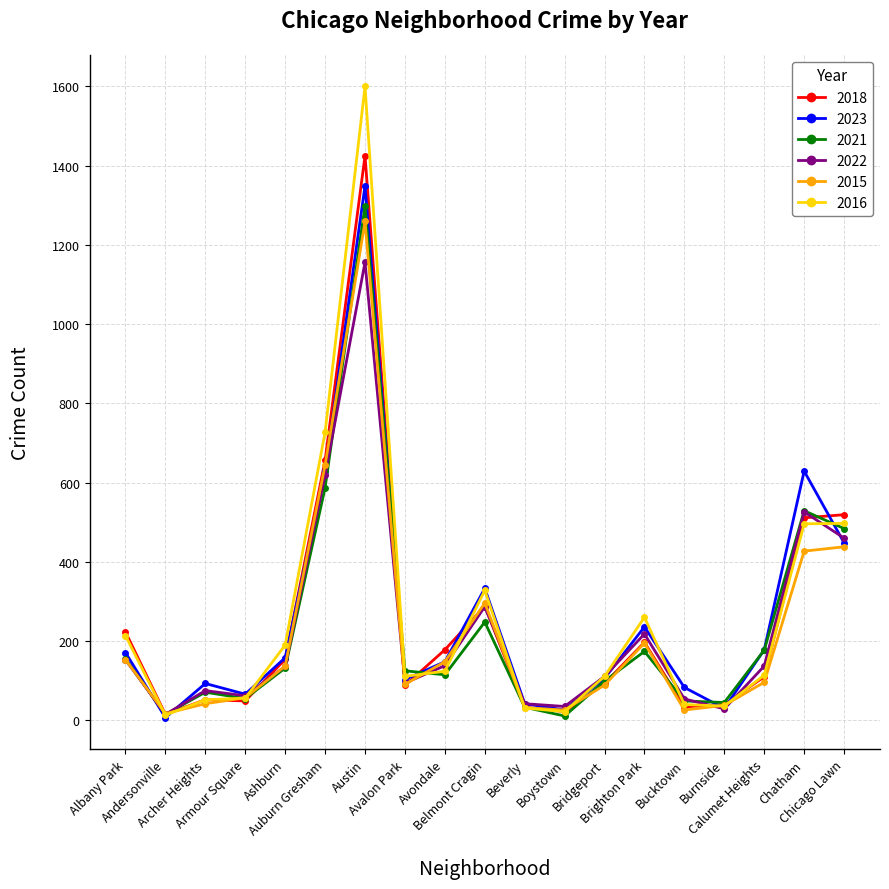

Which series has the largest range (max minus min)?

2016